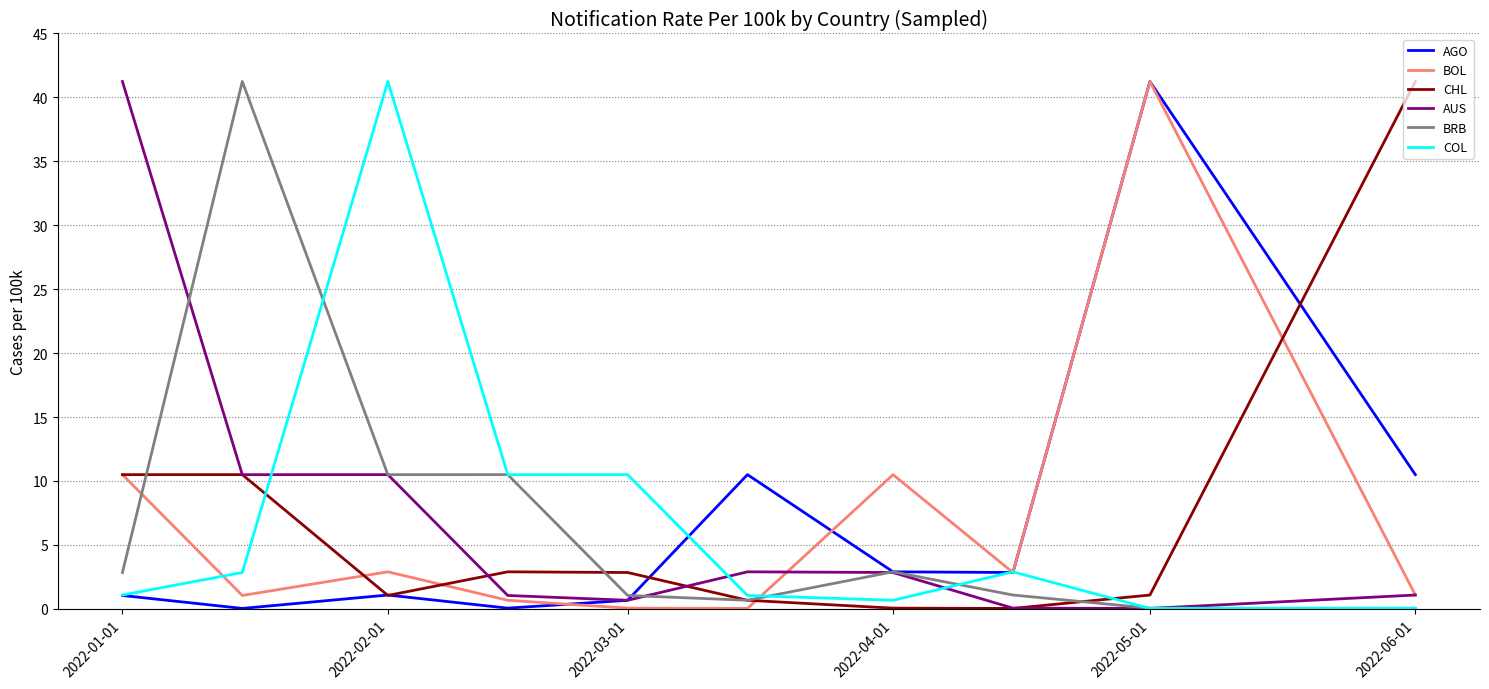

What is the maximum value for AUS?

41.2